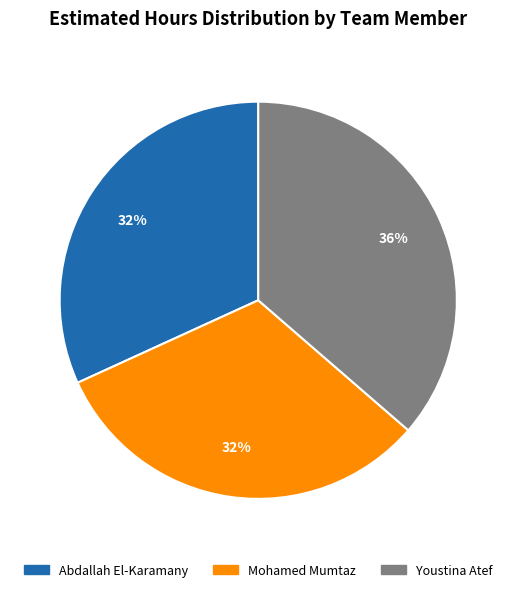

Between Youstina Atef and Abdallah El-Karamany, which is larger?

Youstina Atef